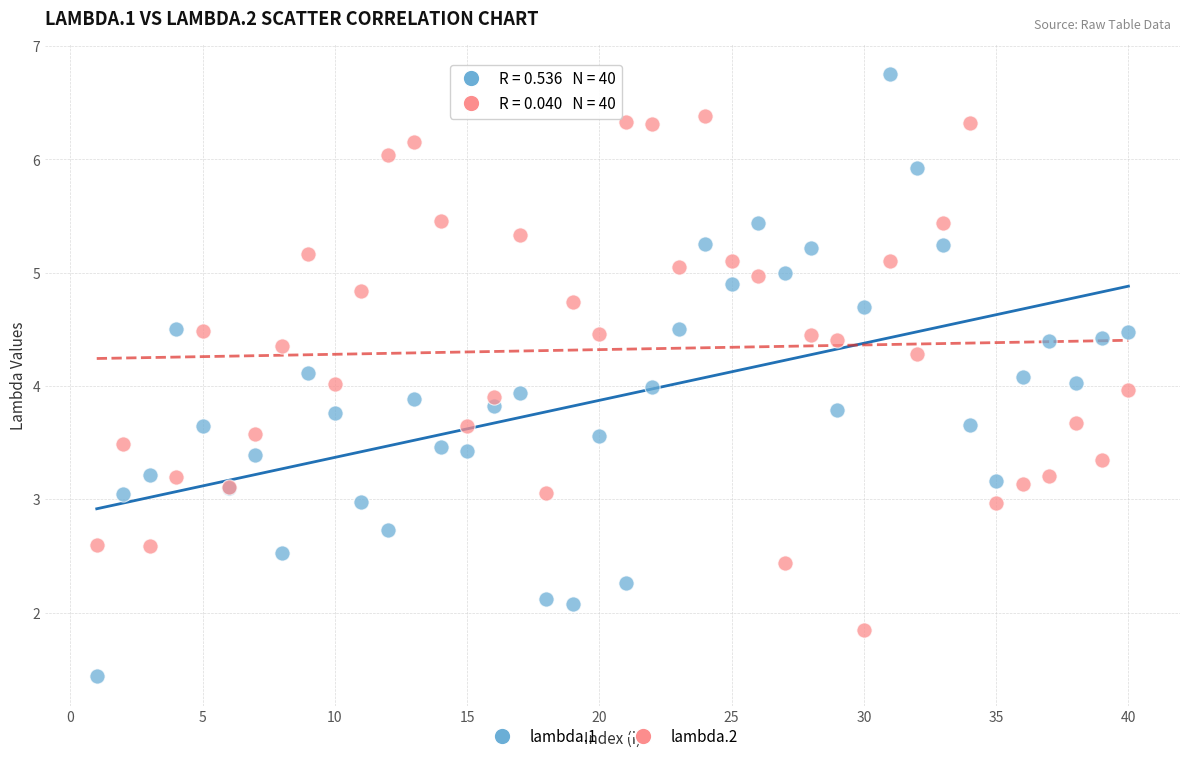

What are all the series names shown in the legend?

lambda.1, lambda.2